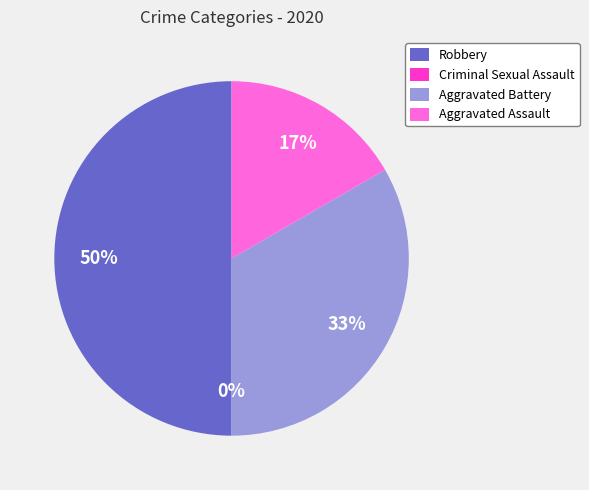

True or false: Aggravated Battery accounts for 33% of the total.

True